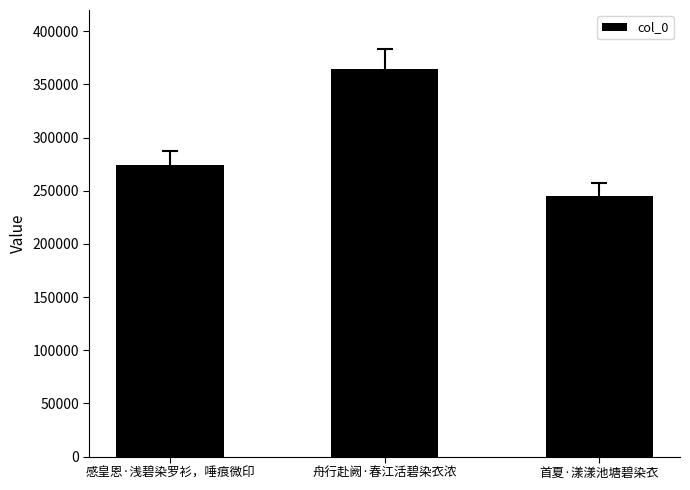

What is the average value?

294590